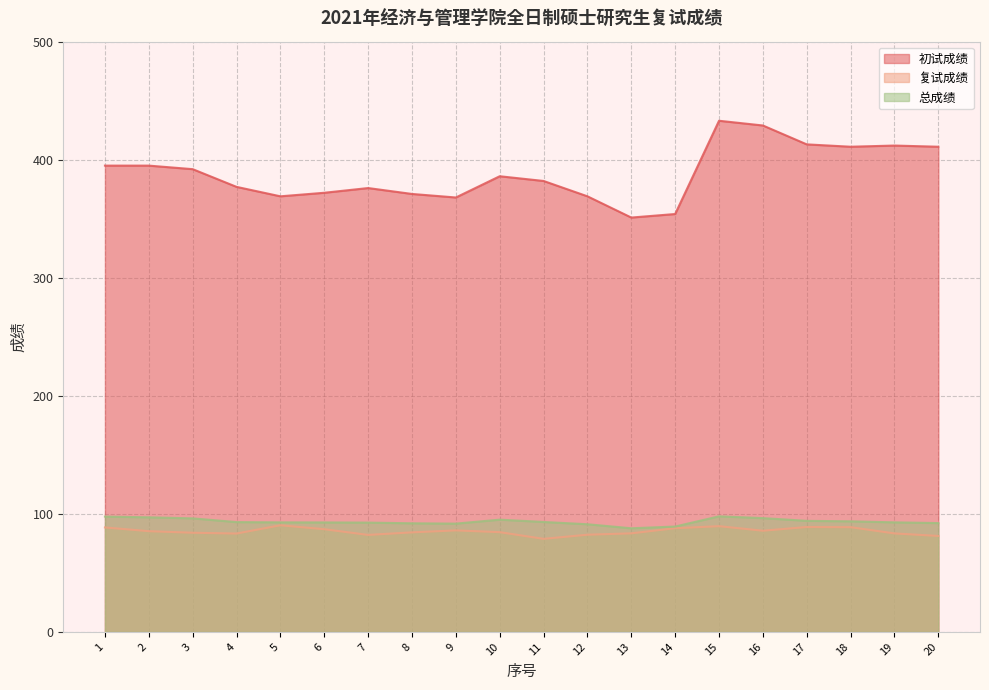

Between 15 and 8, which is larger?

15